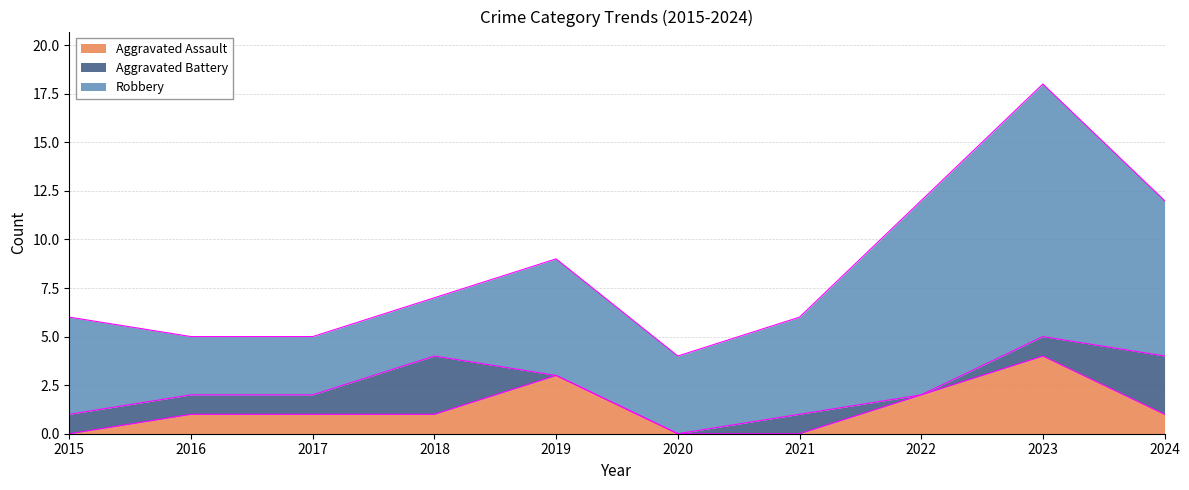

Which series ends up on top after the final intersection of Aggravated Battery and Aggravated Assault?

Aggravated Battery